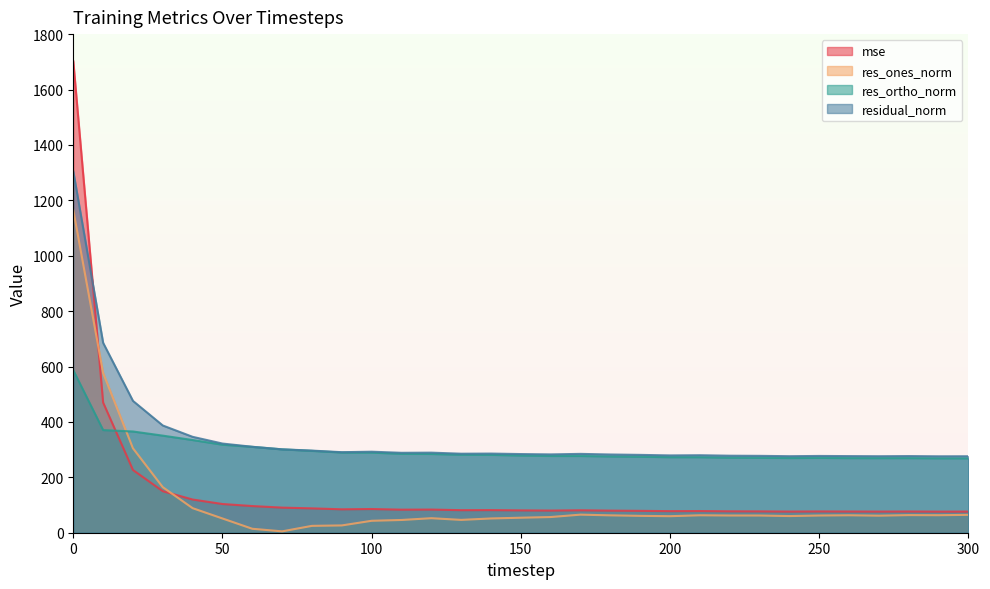

The value of mse at 10 is 470.0. True or false?

True